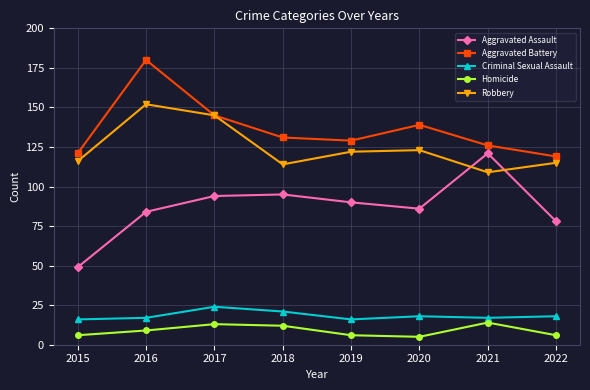

Which series has the largest range (max minus min)?

Aggravated Assault